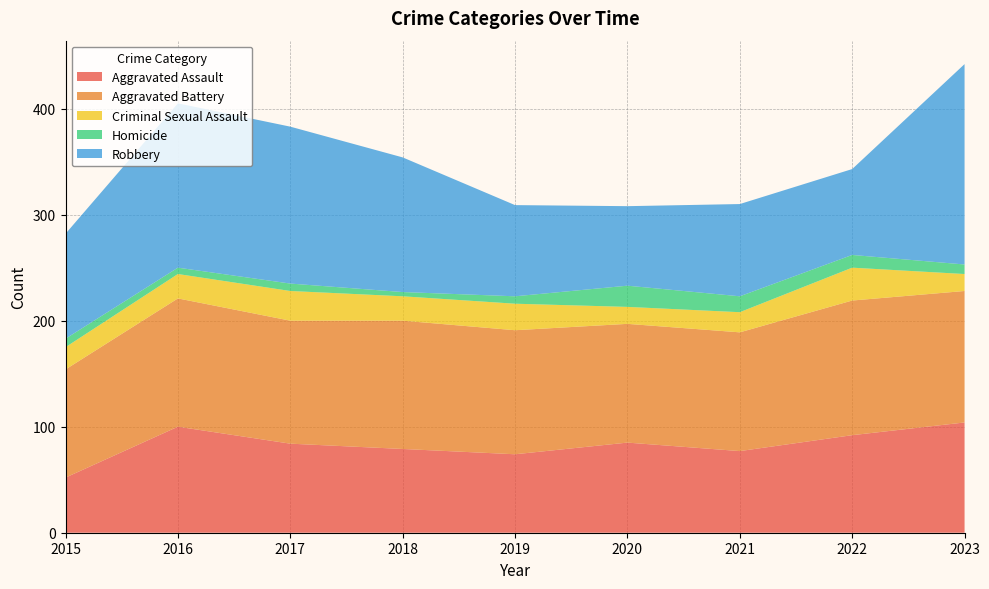

Reading left to right, extract all data points from this chart.

Aggravated Assault: 52	100	84	79	74	85	77	92	104
Aggravated Battery: 102	121	116	121	117	112	112	127	124
Criminal Sexual Assault: 21	23	28	23	25	16	19	31	16
Homicide: 8	6	7	4	7	20	15	12	9
Robbery: 99	155	148	127	86	75	87	81	189